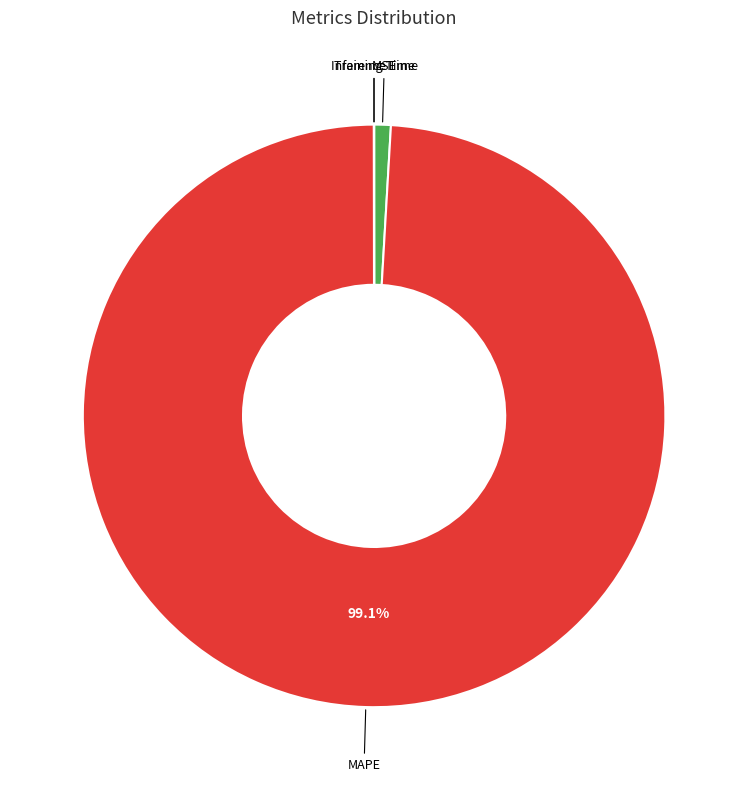

Which slice is the largest?

MAPE